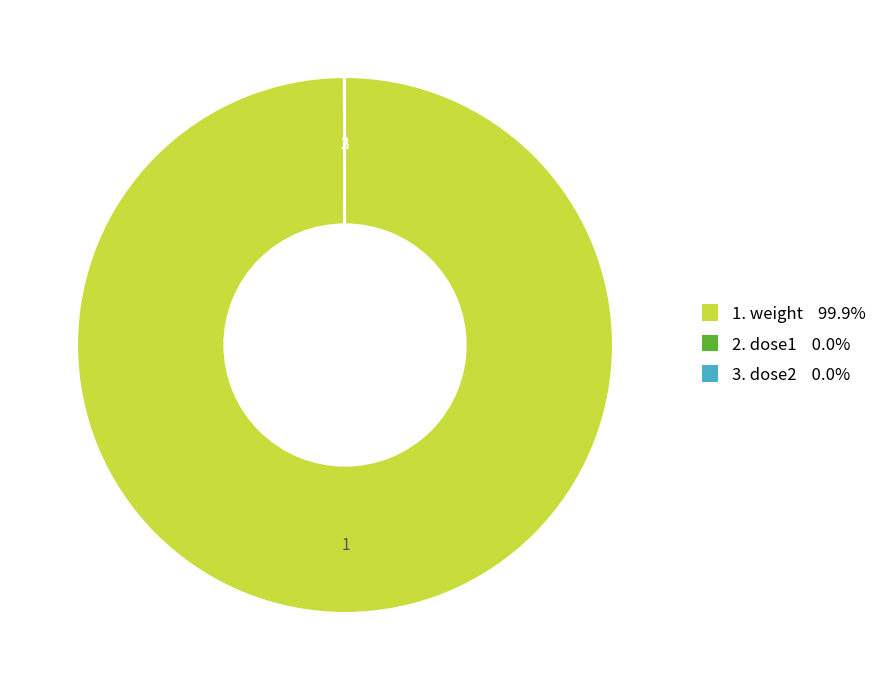

Does any single category account for the majority?

Yes